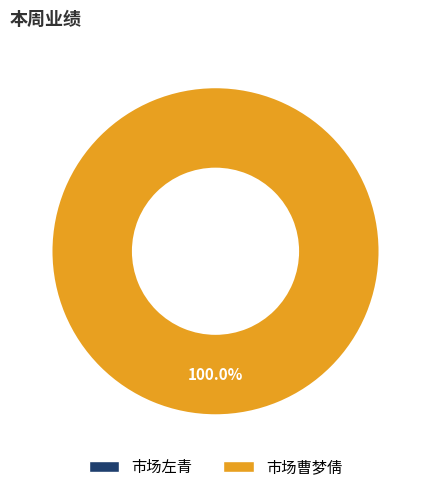

True or false: 市场左青 accounts for 1% of the total.

False